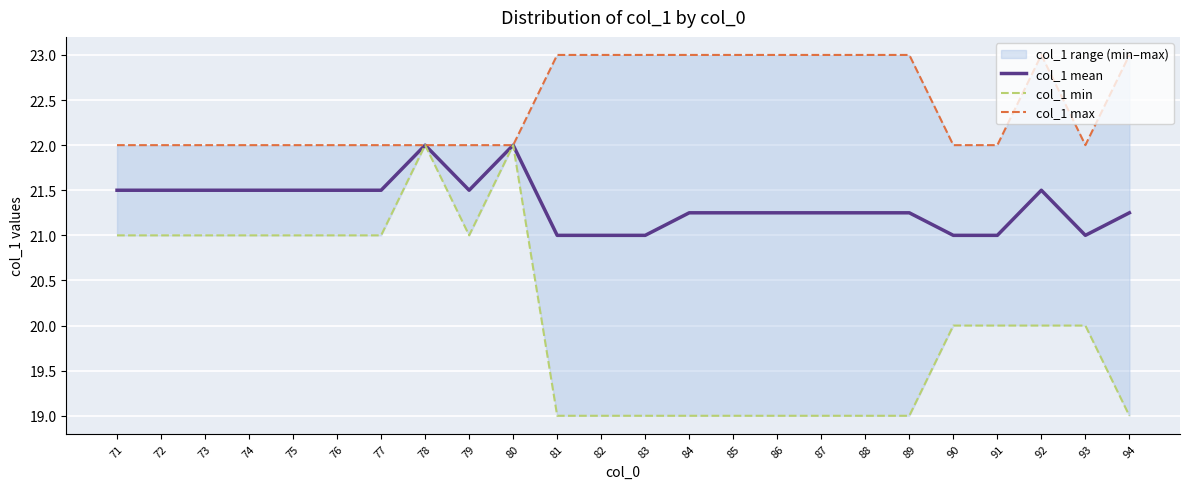

How many values in the col_1 min series exceed 20?

10